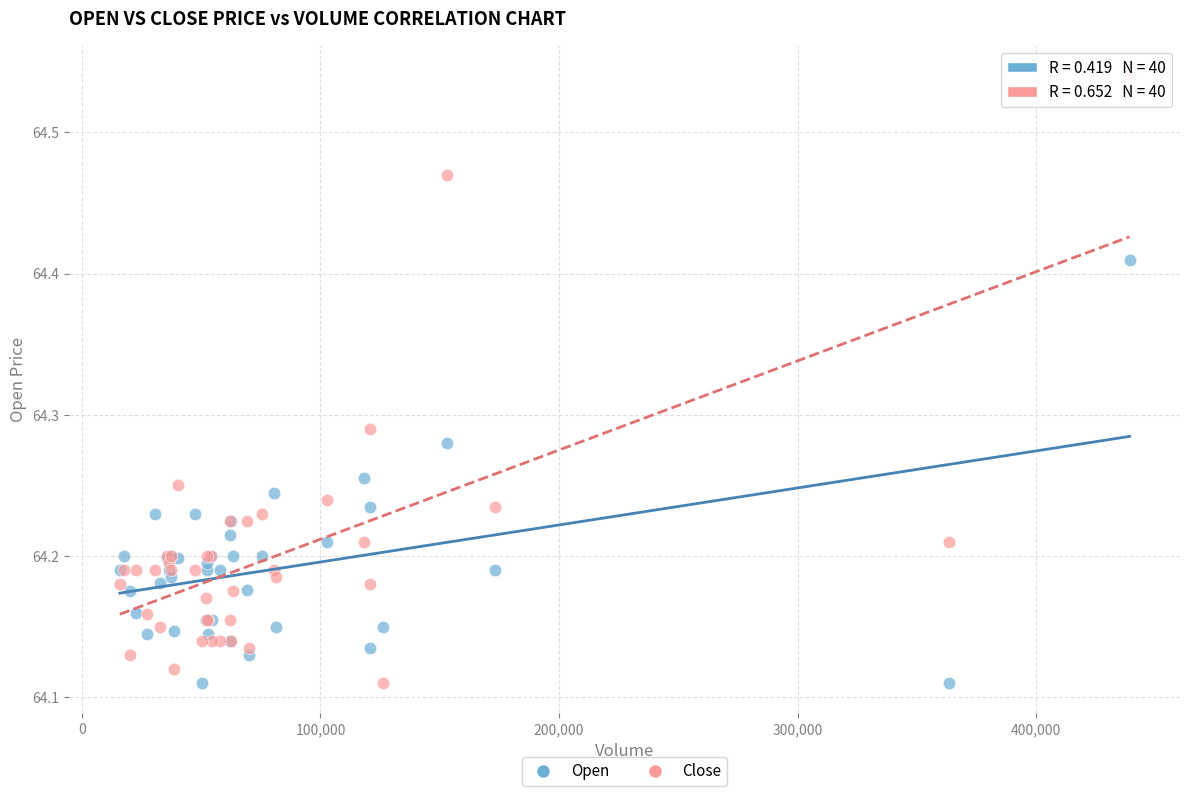

Which series has the largest Y range (max minus min)?

Close